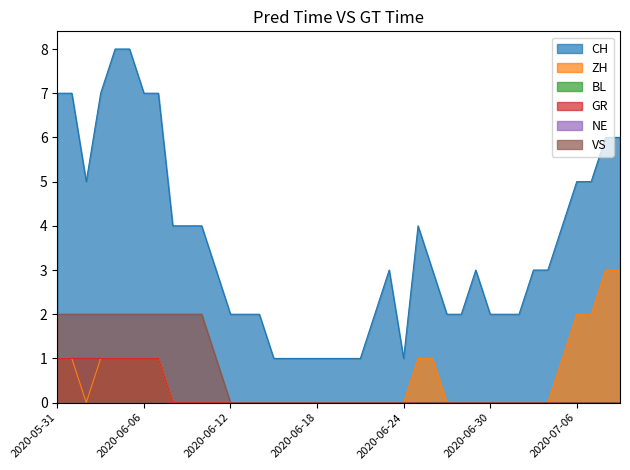

The value of VS at 2020-06-06 is 2. True or false?

True